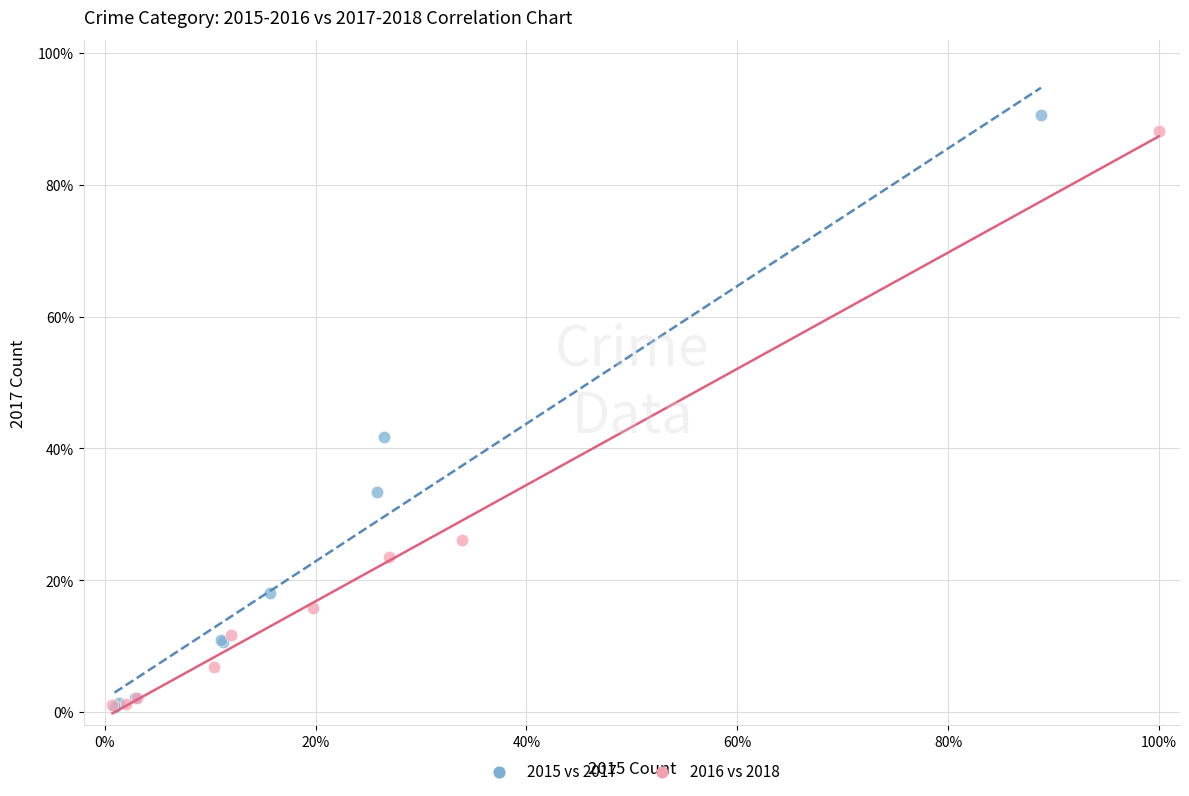

Which series has the widest spread of Y values?

2015 vs 2017